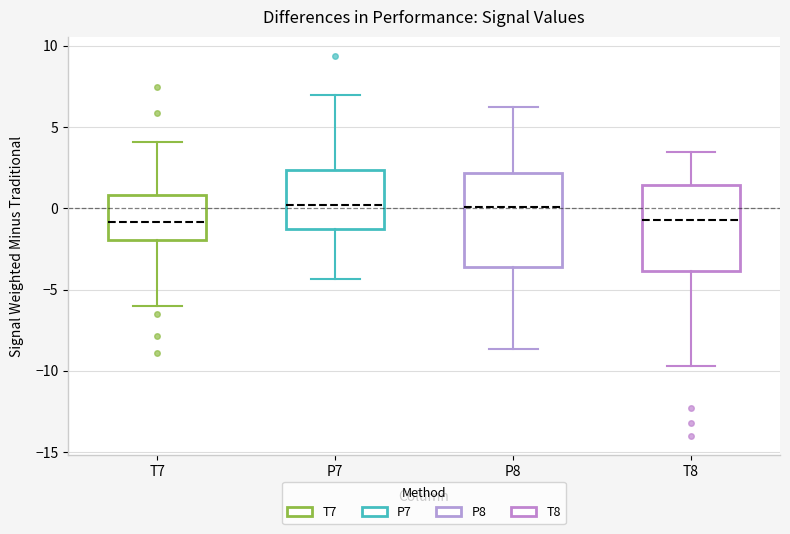

Where does the median line of the box for P8 sit on the y-axis? The values are not printed on the chart, so give them approximately, as read against the axis.

0.0